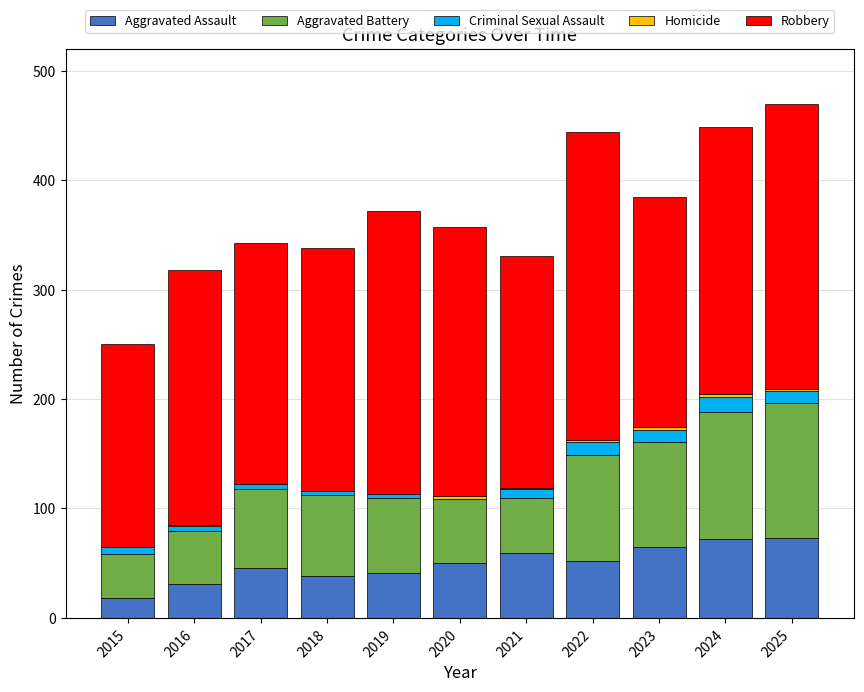

What is the maximum value for Aggravated Assault?

73